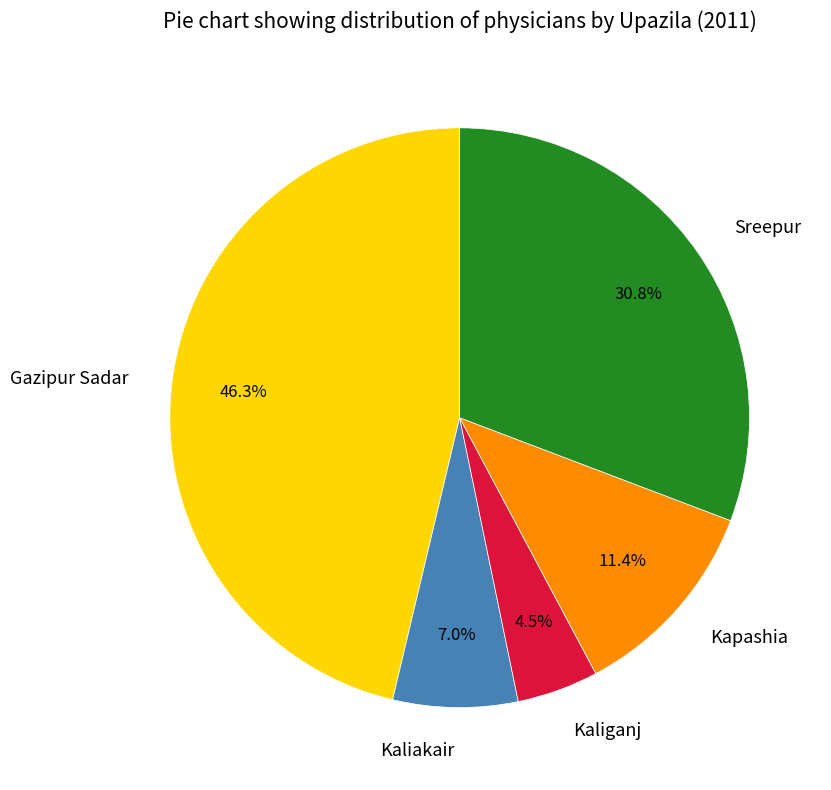

To the nearest percent, what is the average slice percentage?

20%